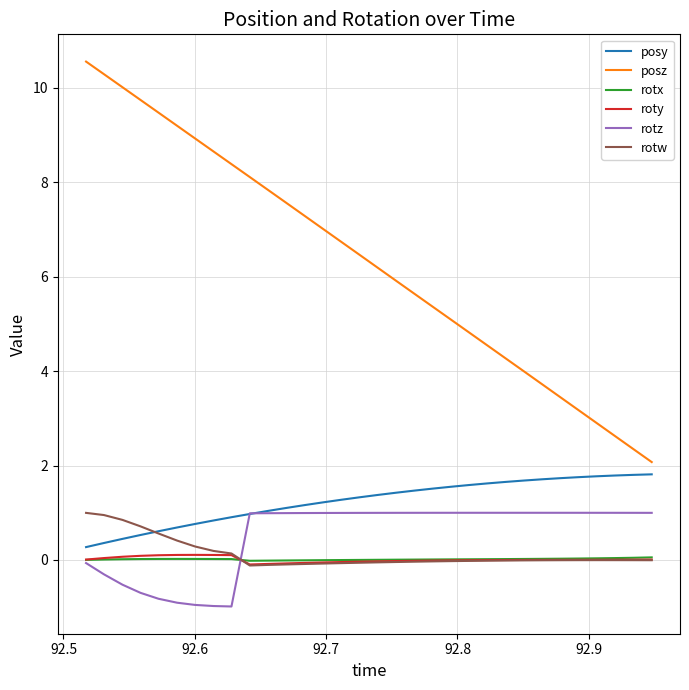

Which series has the largest range (max minus min)?

posz